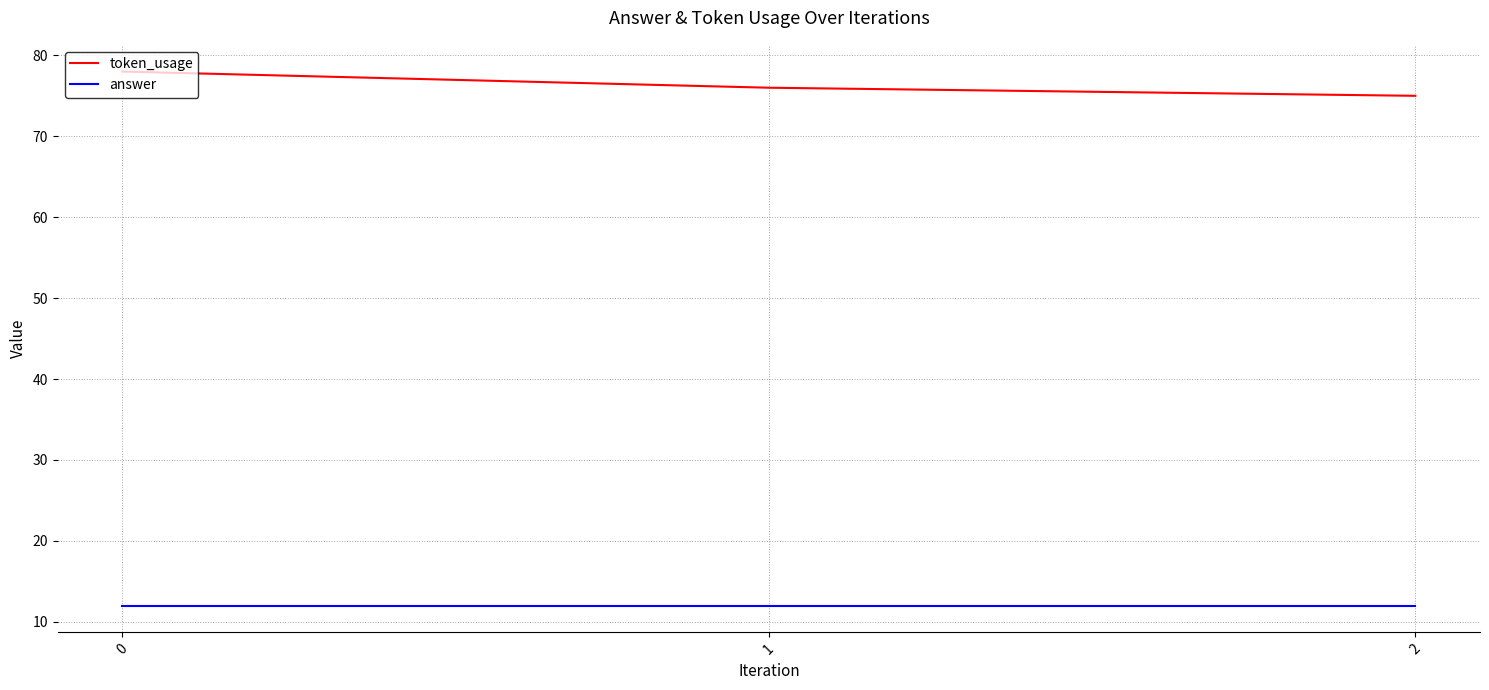

What is the highest value of the answer series?

12